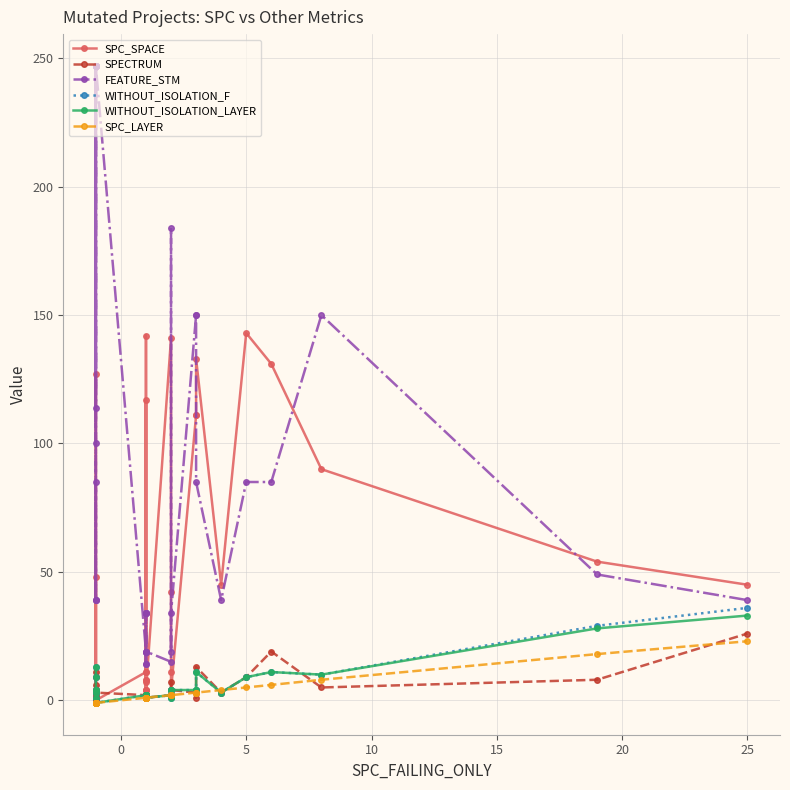

How many data points does each series have?

36